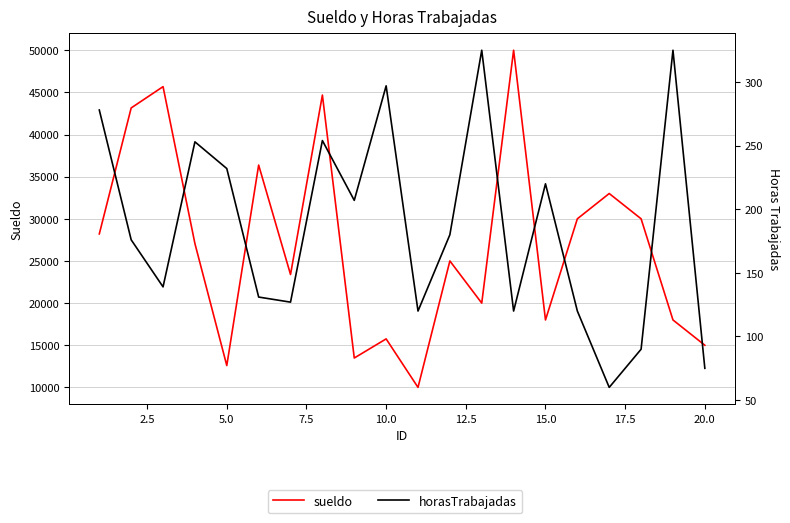

True or false: sueldo and horasTrabajadas intersect in this chart.

False